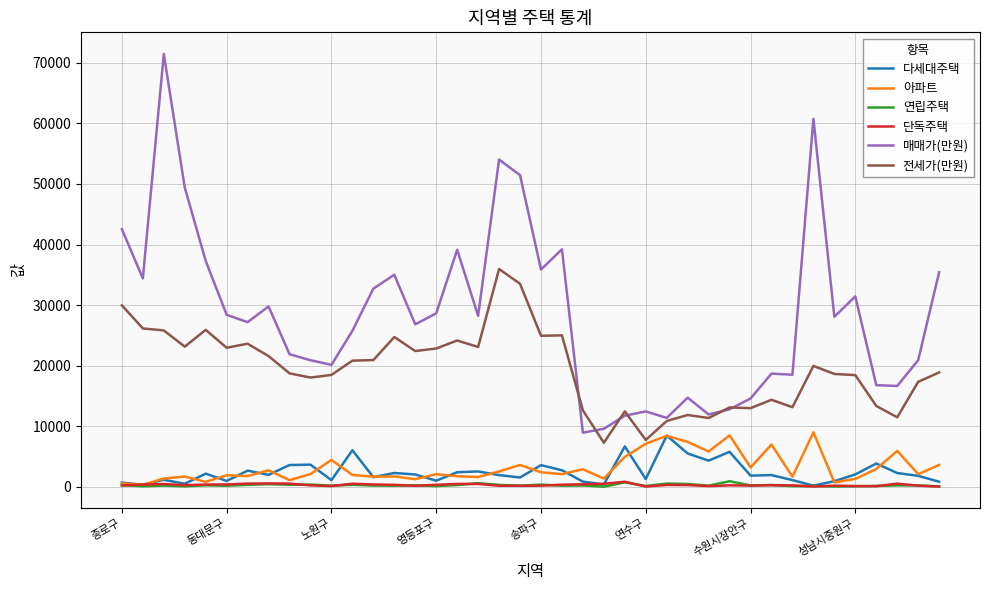

True or false: 단독주택 and 매매가(만원) intersect in this chart.

False